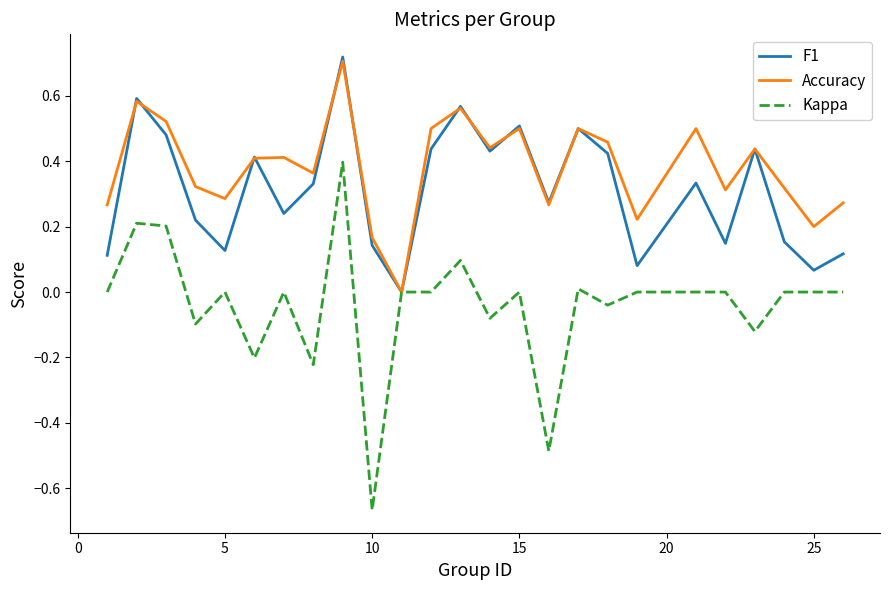

Which series has the largest range (max minus min)?

Kappa